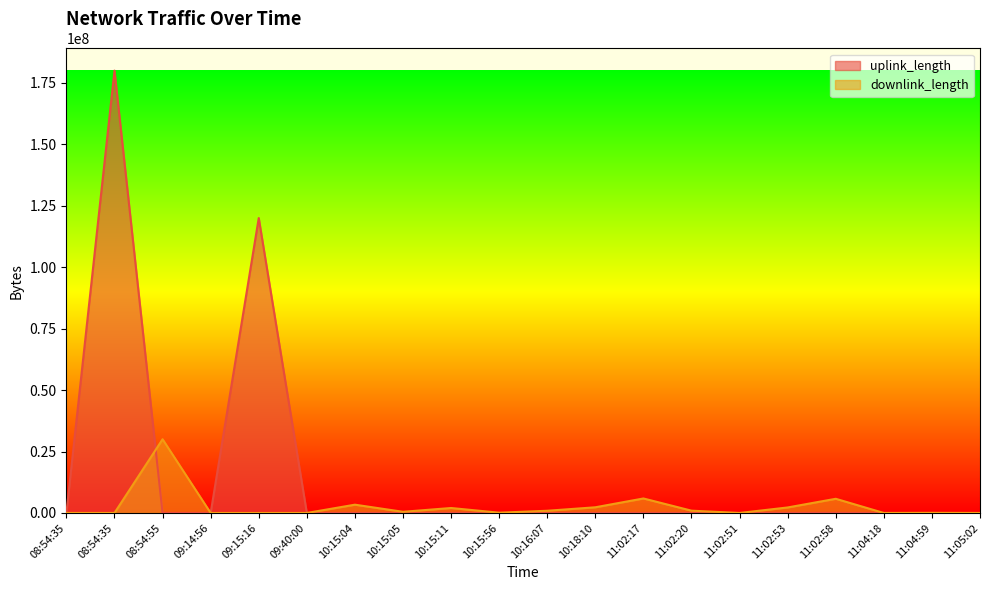

What is the value of the uplink_length point at the 7th from the left?

518